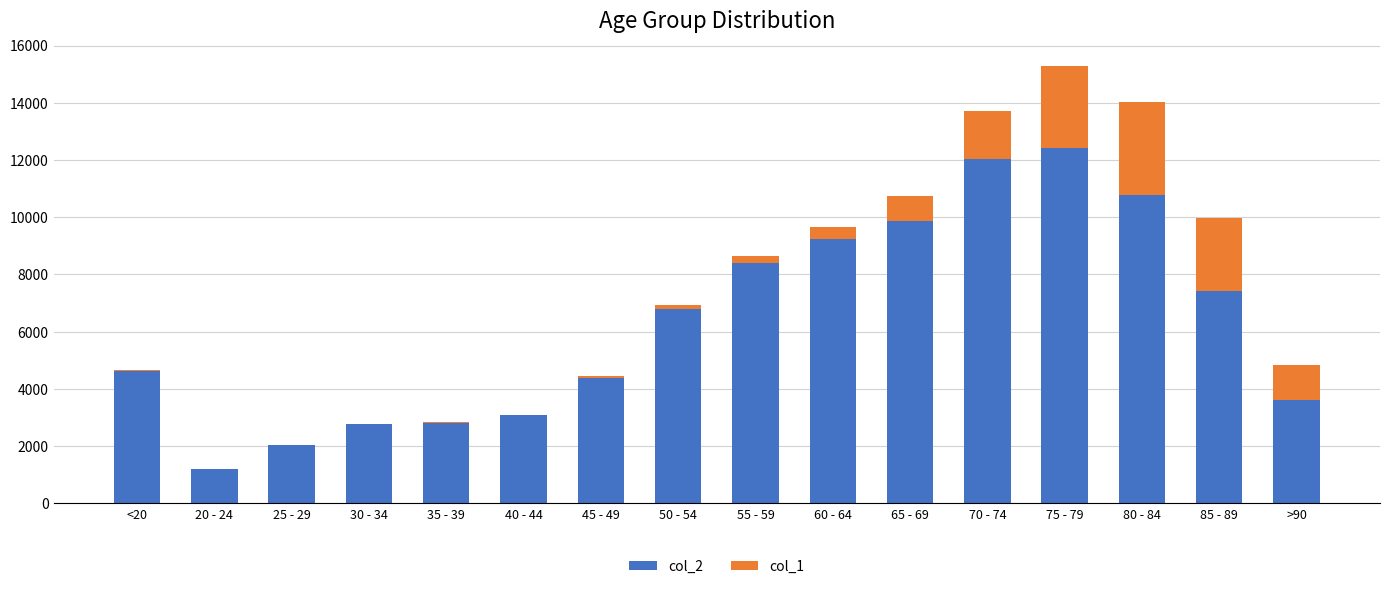

Which category has the highest value in the col_2 series?

75 - 79